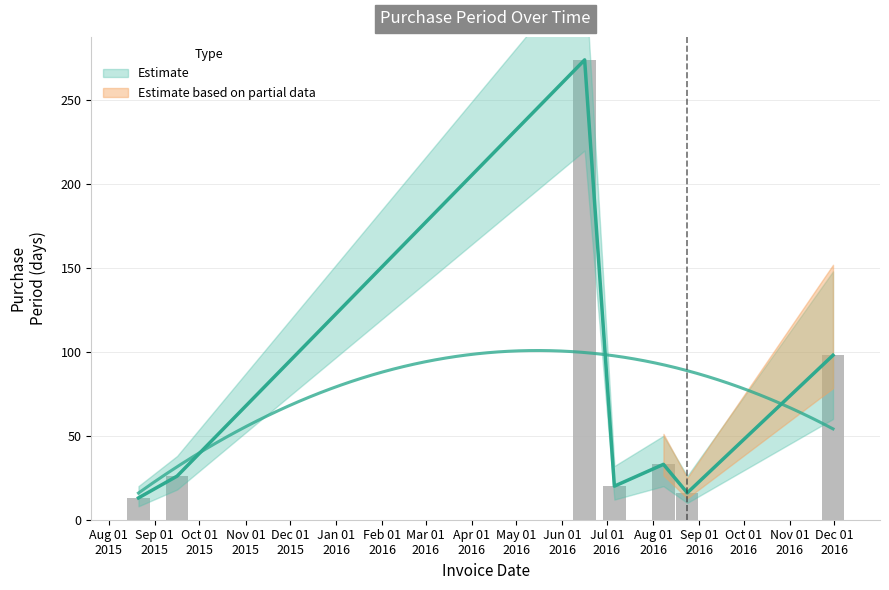

What is the smallest value displayed?

13